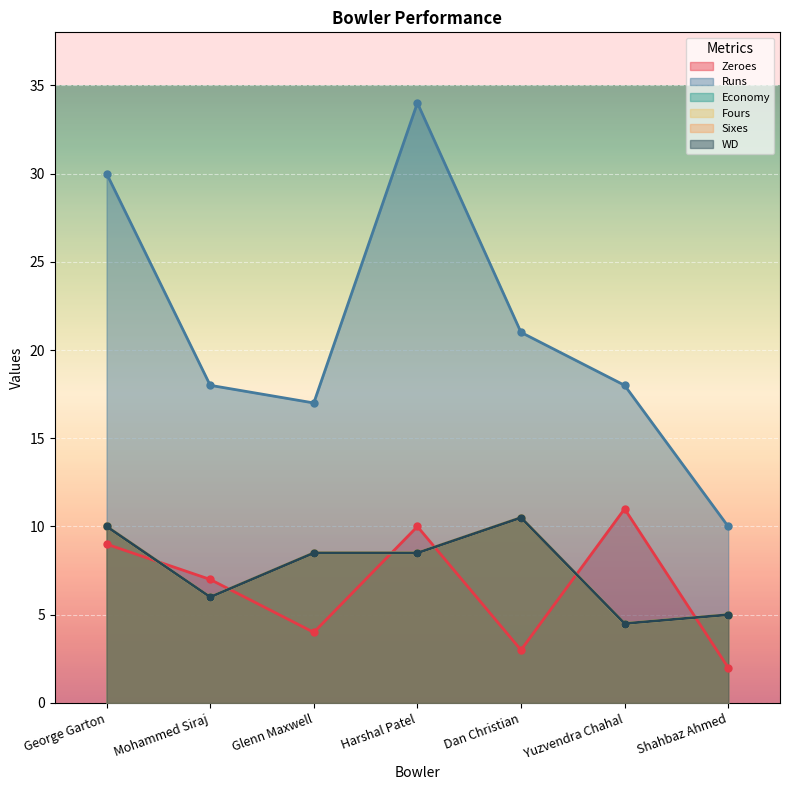

What is the total value across all series at Dan Christian?

66.0